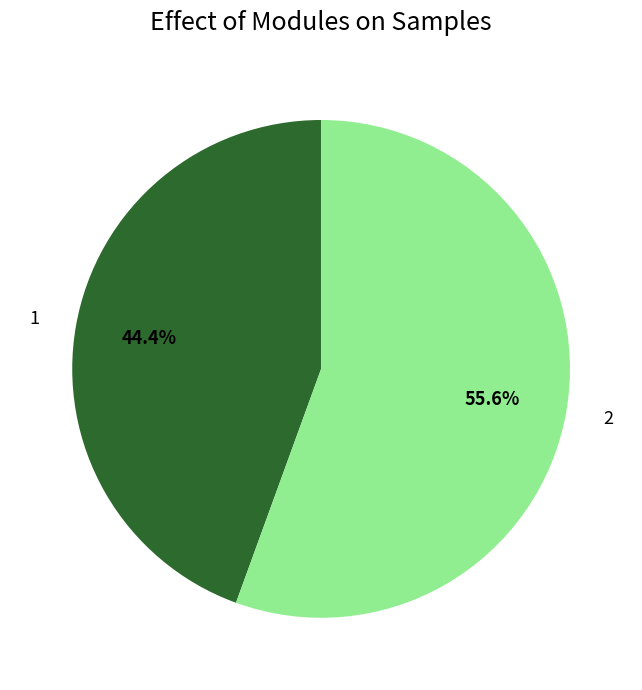

What is the ratio of the value at 1 to the value at 2?

0.8